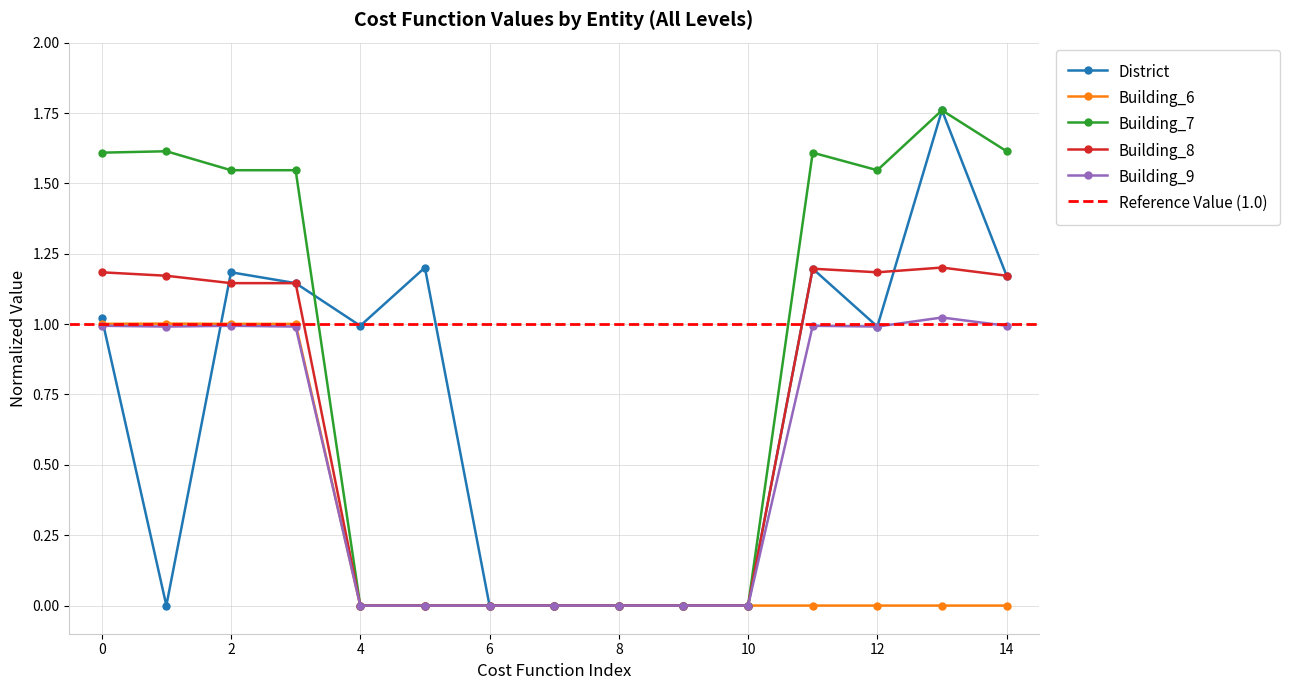

True or false: Building_9 and Building_6 cross at least once.

False